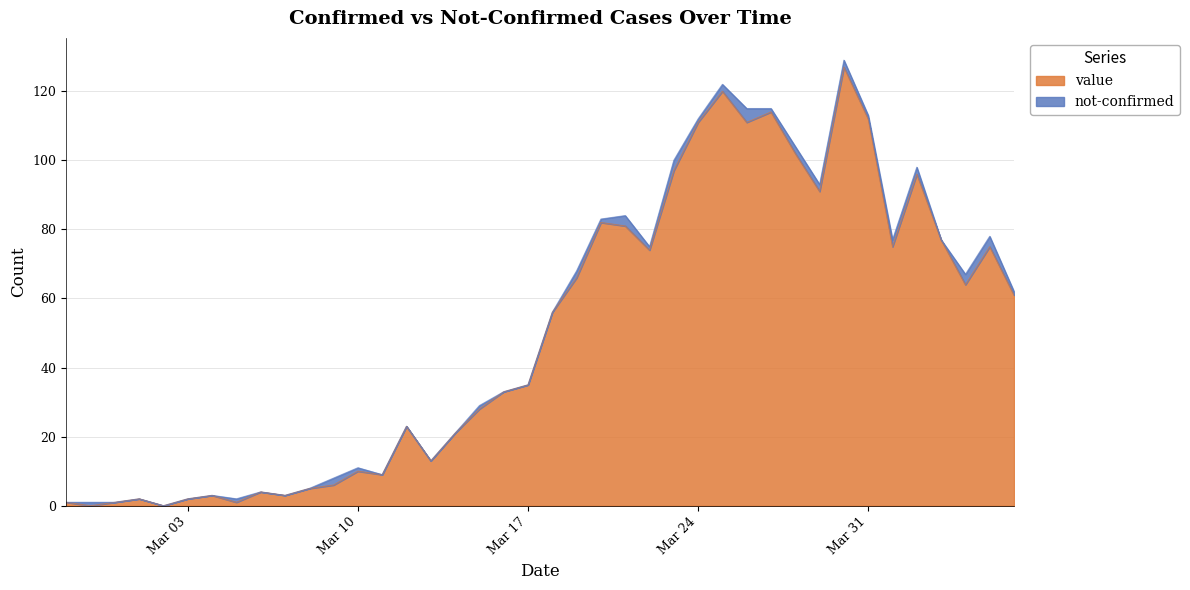

At which category does the chart reach its peak across all series?

2020-03-30